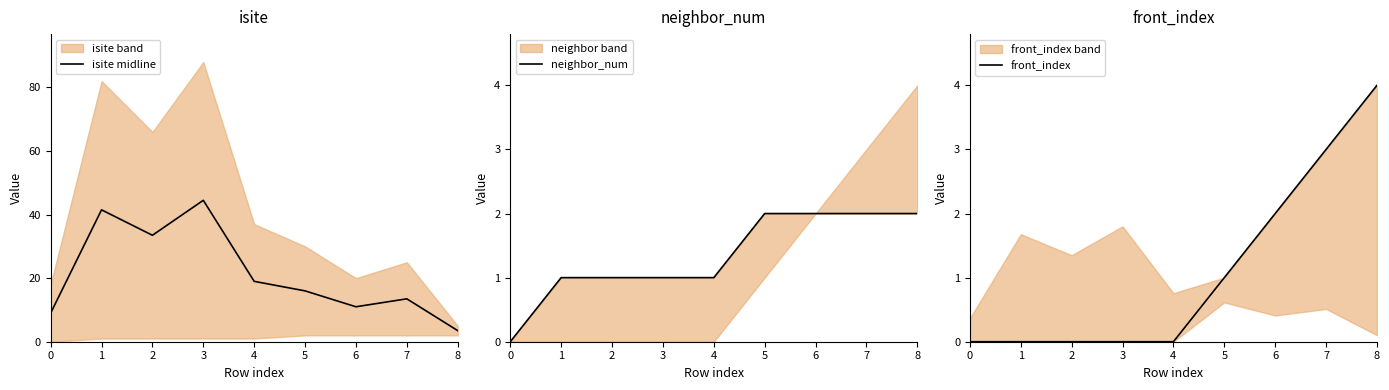

What is the value of the front_index point at the 7th from the left?

2.0